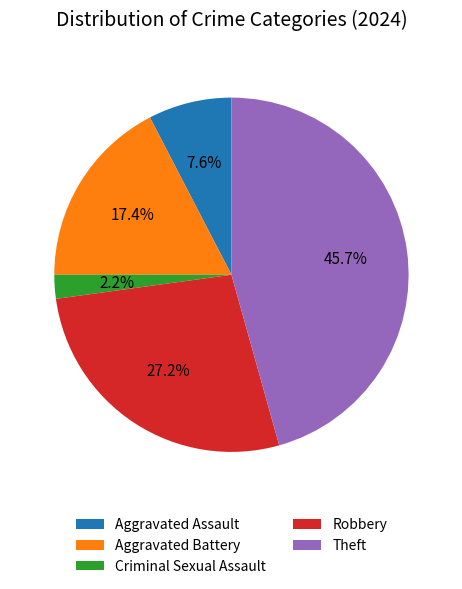

Which slice is the largest?

Theft